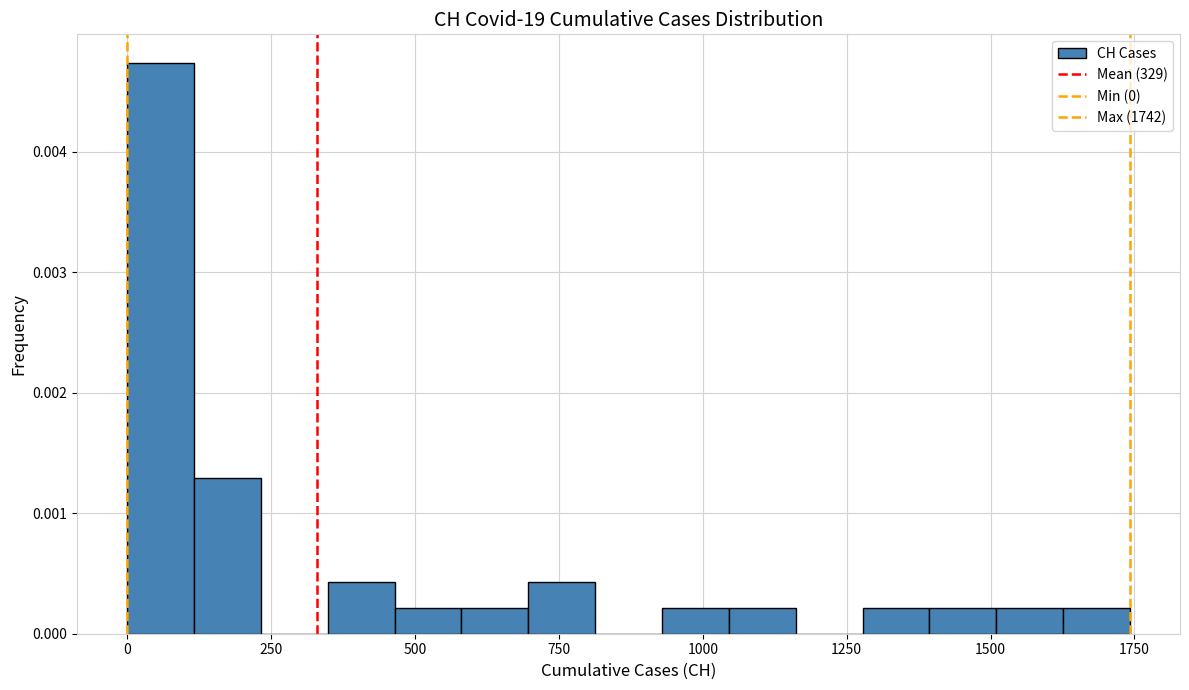

Around what value on the x-axis is the tallest bar? Give the approximate position of its centre, as read against the axis.

50